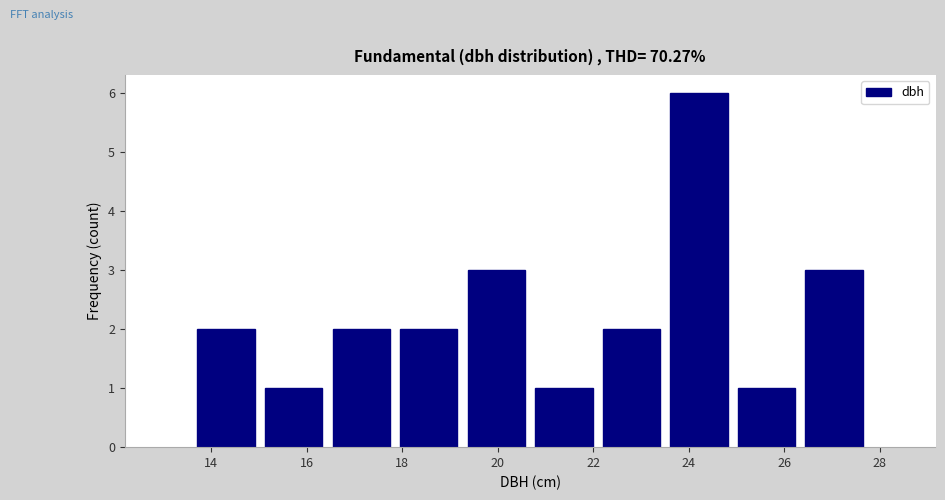

Over which range of the x-axis is the bar tallest?

23.6 to 25.0